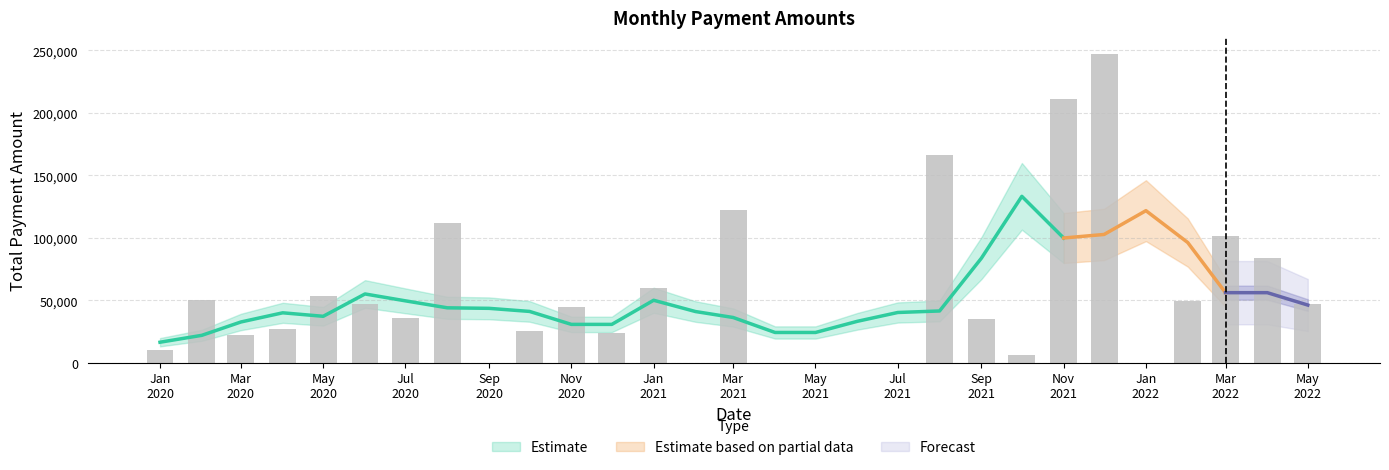

What is the change in value from May 2021 to Mar 2022?

+101244.6